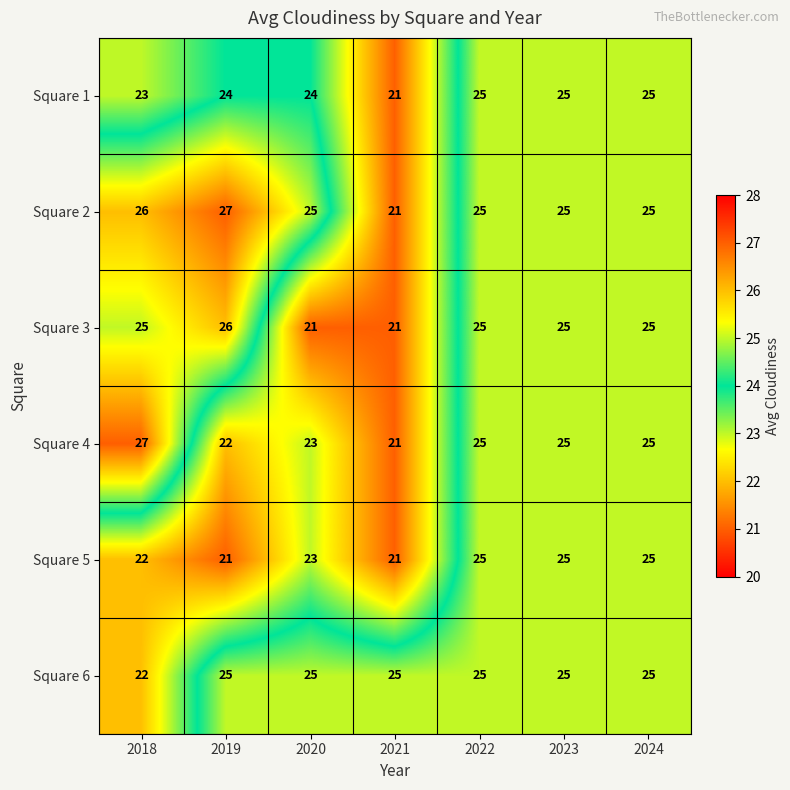

What is the maximum value shown in the chart?

27